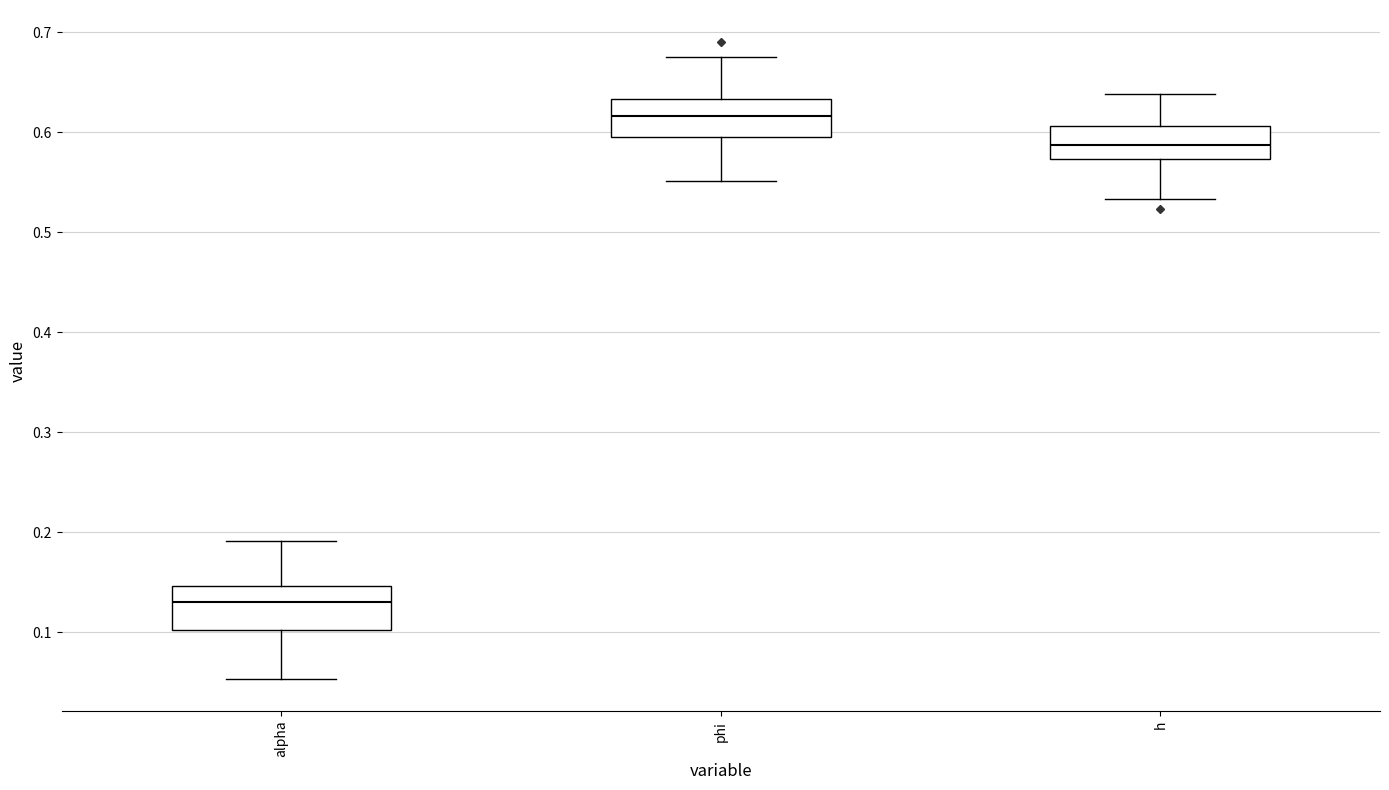

Which box has the lowest median line?

alpha